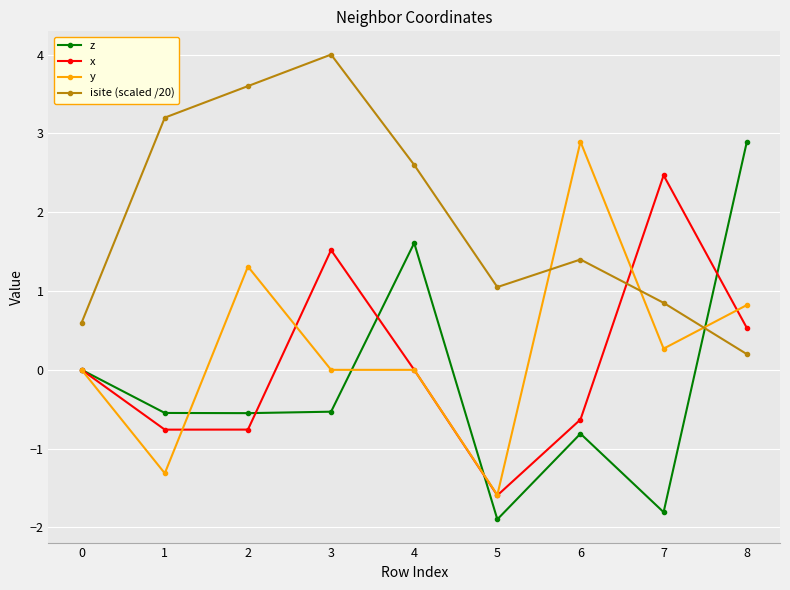

How many values in the isite (scaled /20) series exceed 1?

6